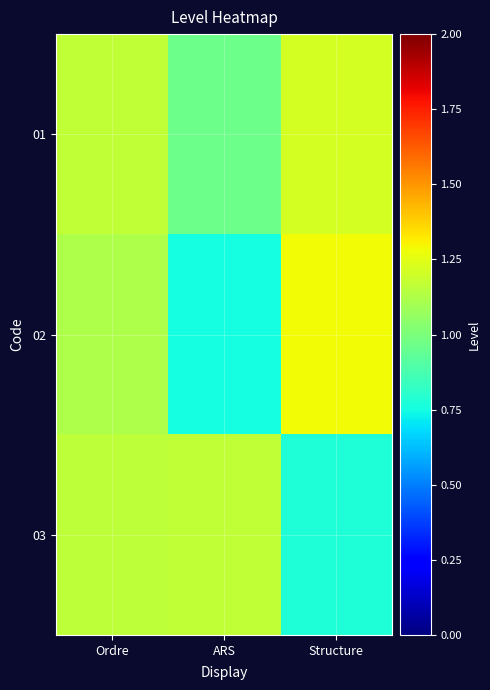

What is the total value across all series at ARS?

2.9